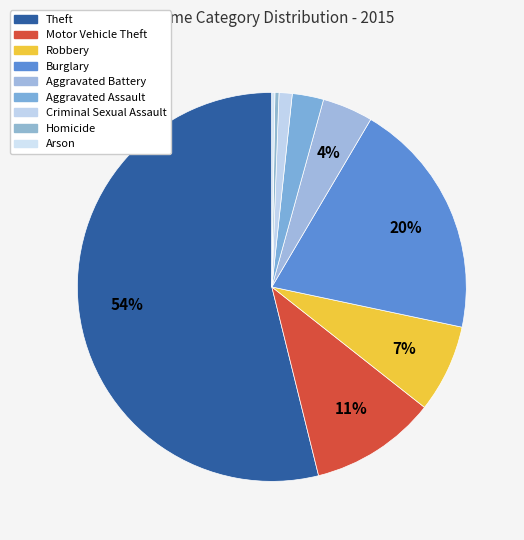

Is the sum of Motor Vehicle Theft and Robbery greater than half?

No